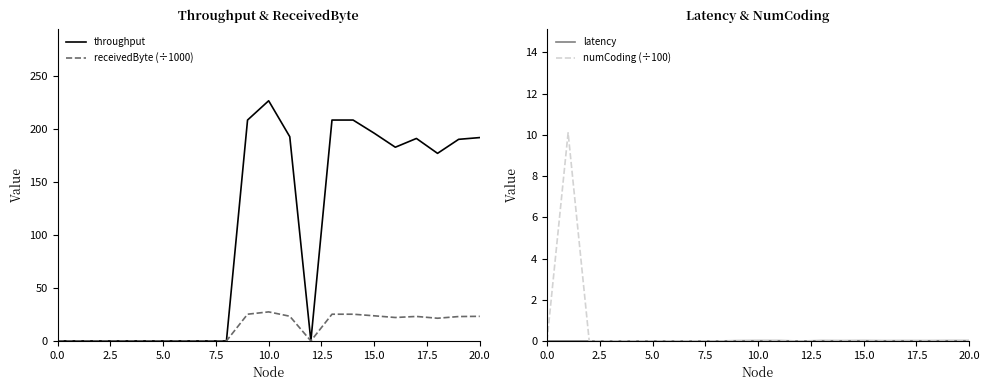

At 11, list the series in order from smallest to largest.

numCoding (÷100), latency, receivedByte (÷1000), throughput